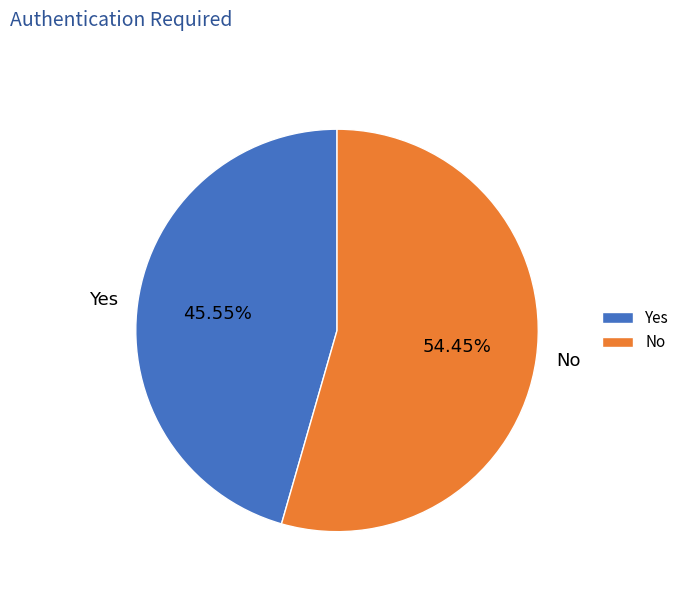

What is the smallest slice in the pie chart?

Yes